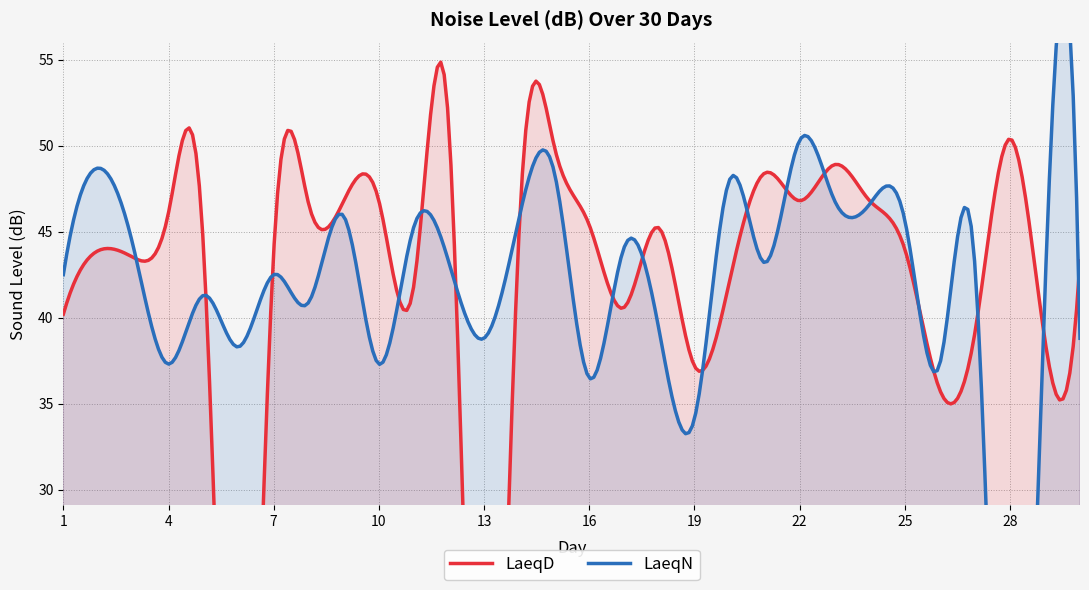

Is the value of LaeqD at 25 greater than the value of LaeqN at 1?

Yes